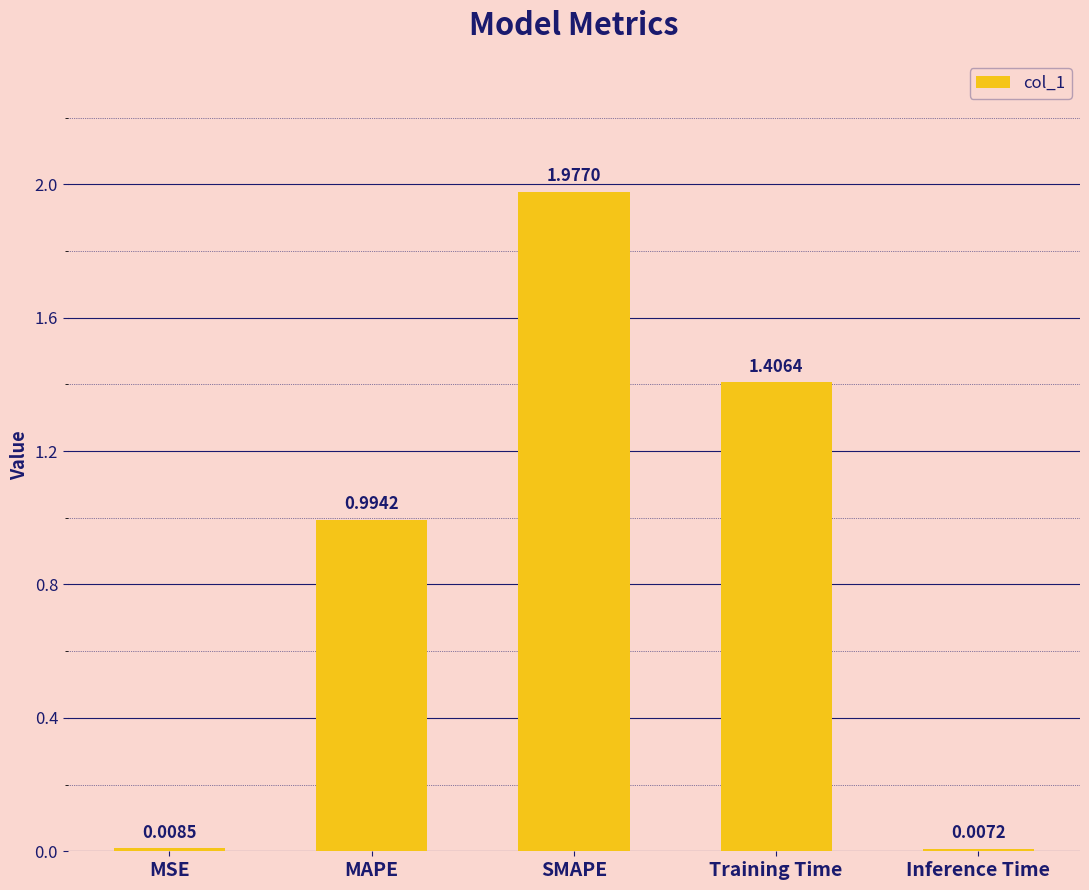

Is it true that the value at SMAPE is 2.6?

False